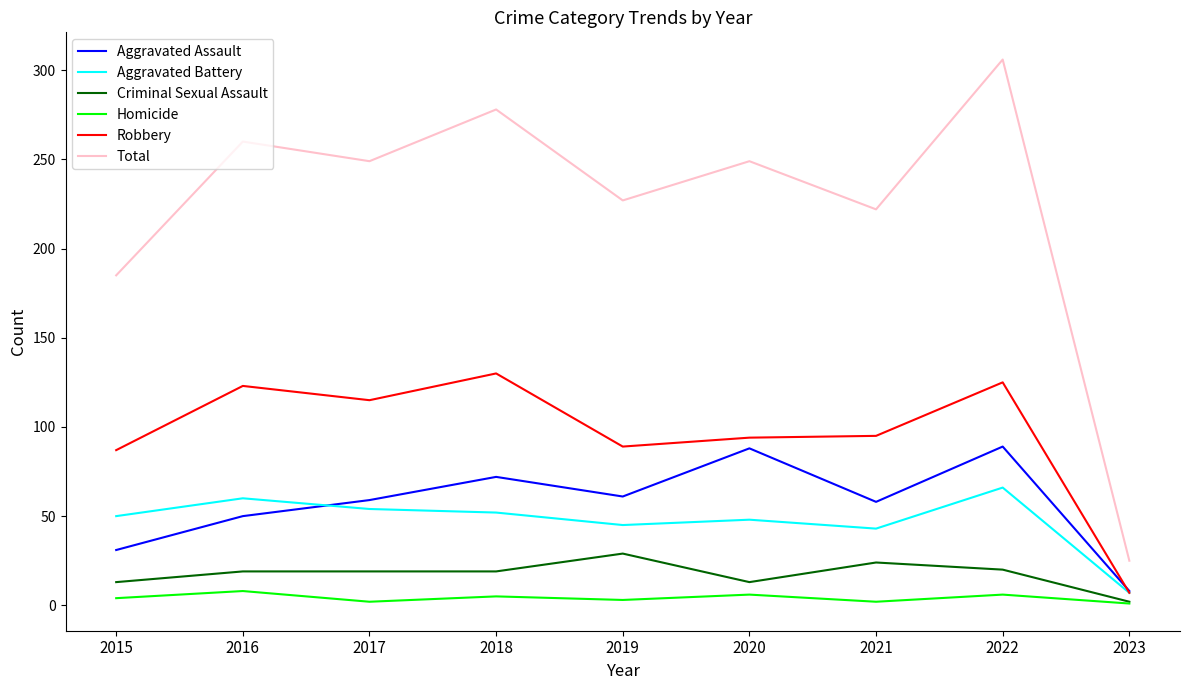

Rank the series by their maximum value, from highest to lowest.

Total, Robbery, Aggravated Assault, Aggravated Battery, Criminal Sexual Assault, Homicide